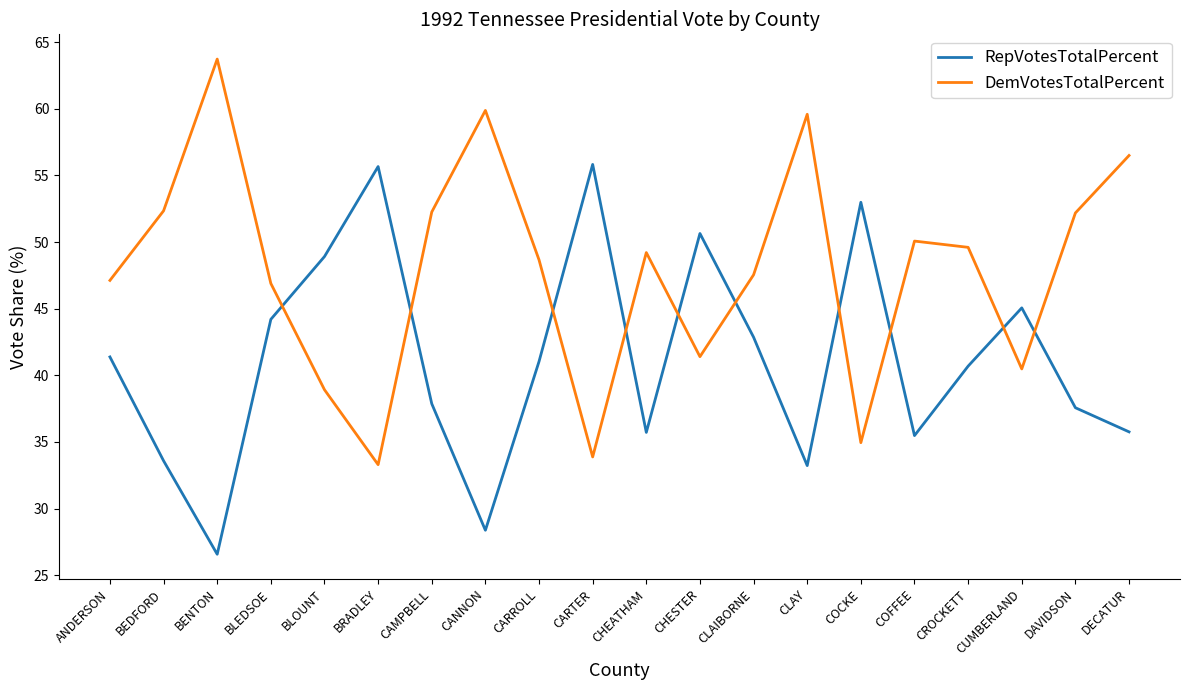

Is the value of DemVotesTotalPercent at CUMBERLAND greater than the value of RepVotesTotalPercent at CARTER?

No